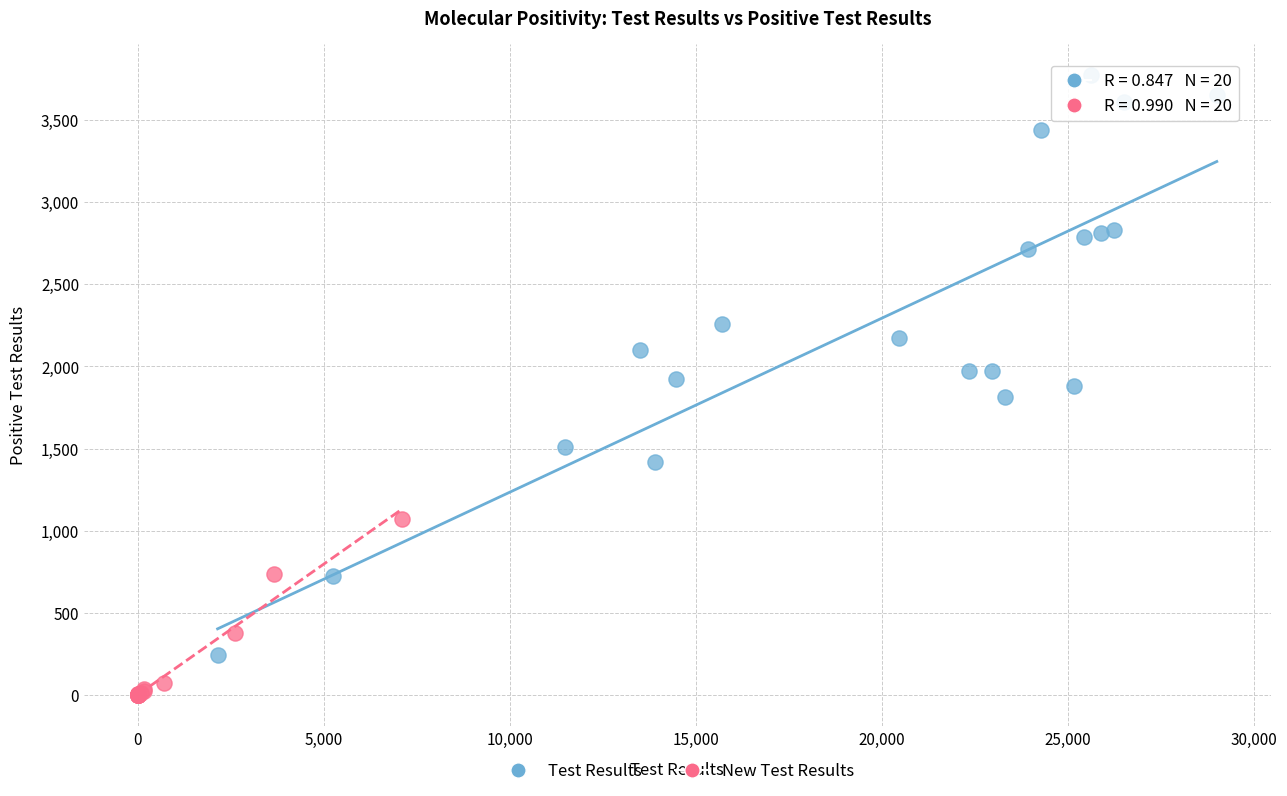

Which series has the widest spread of Y values?

Test Results